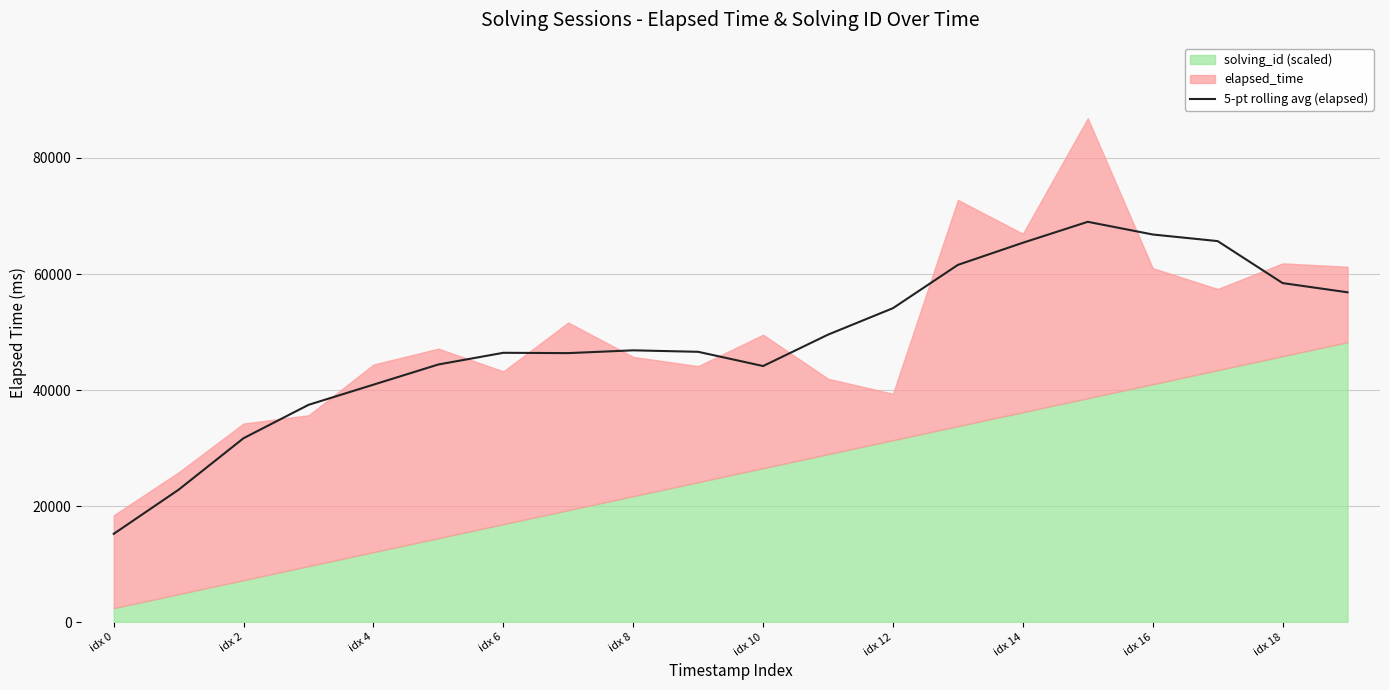

At which label does 5-pt rolling avg (elapsed) reach its minimum?

idx 0